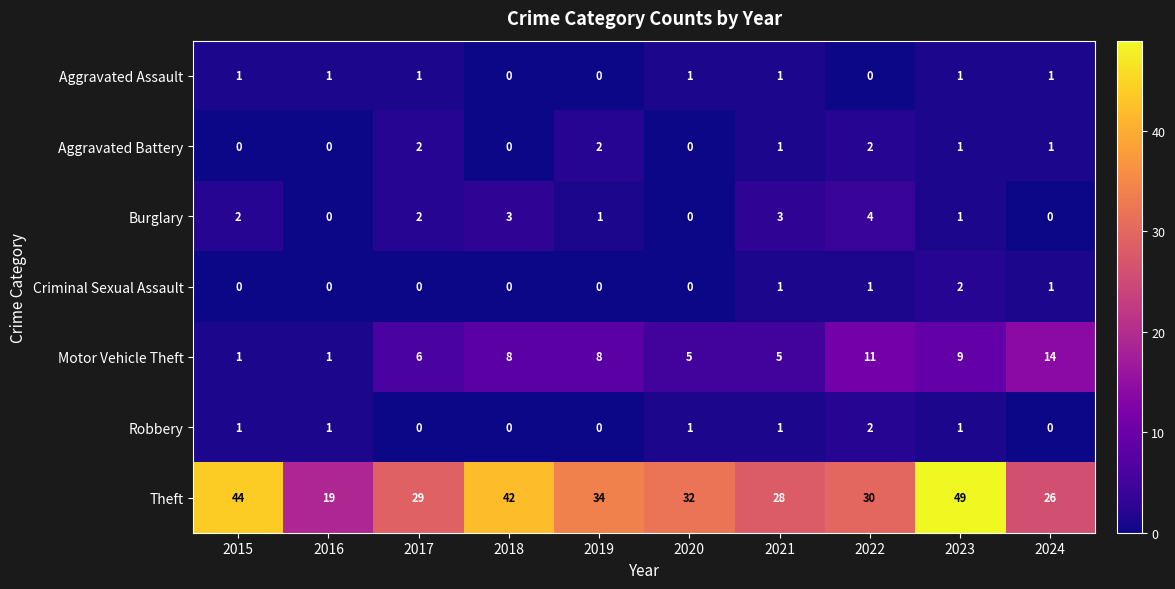

What is the greatest value displayed?

49